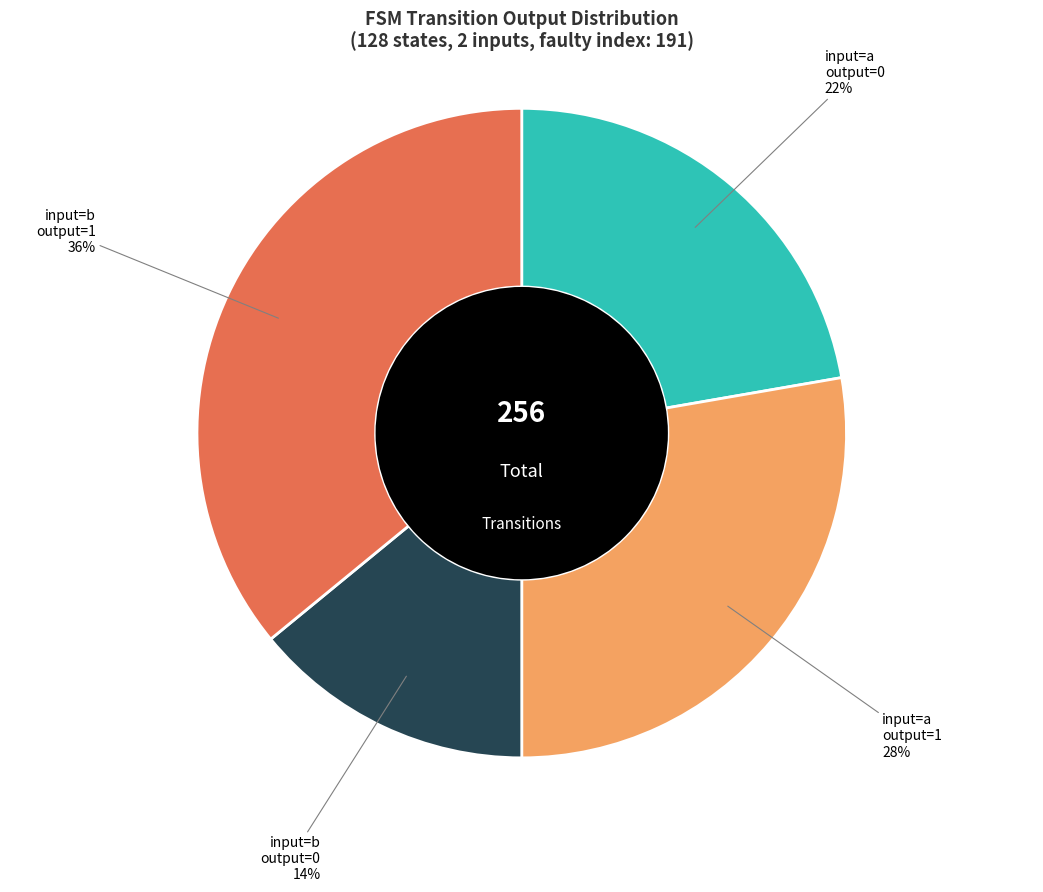

Is input=a output=1 the majority of the pie?

No